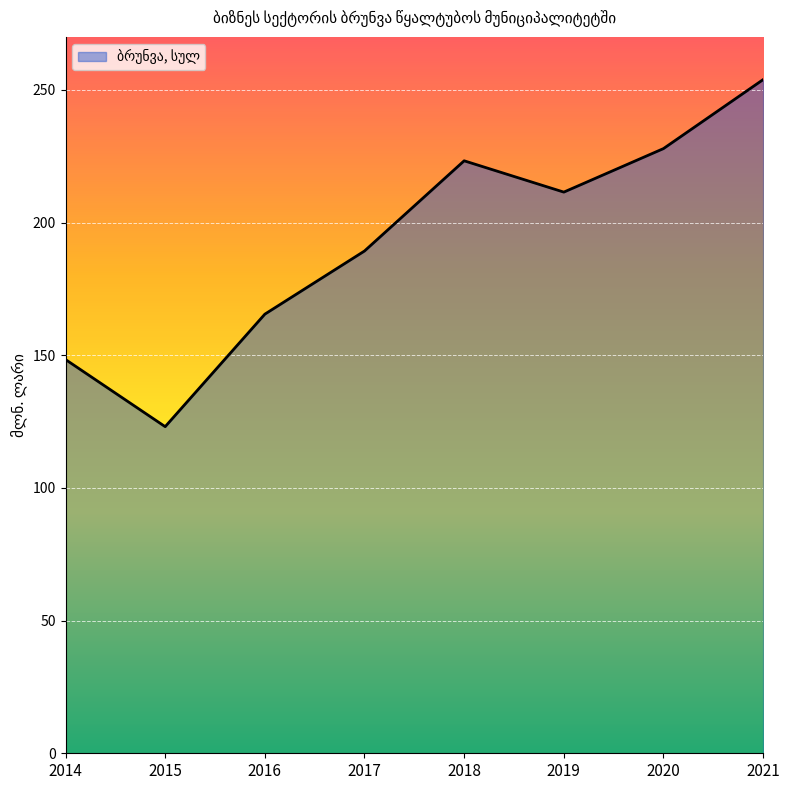

What is the minimum value shown in the chart?

123.1